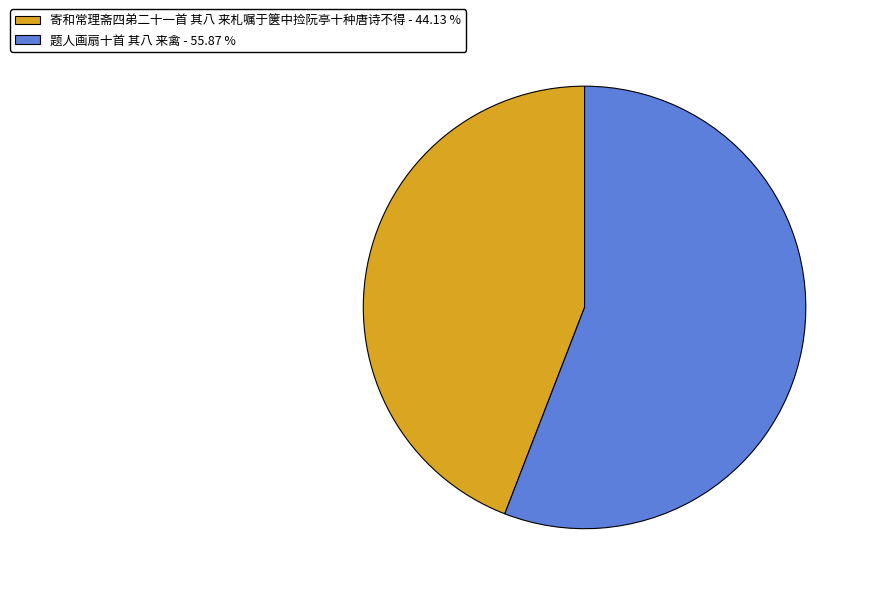

Is it true that 寄和常理斋四弟二十一首 其八 来札嘱于箧中捡阮亭十种唐诗不得 is 50% of the pie?

False